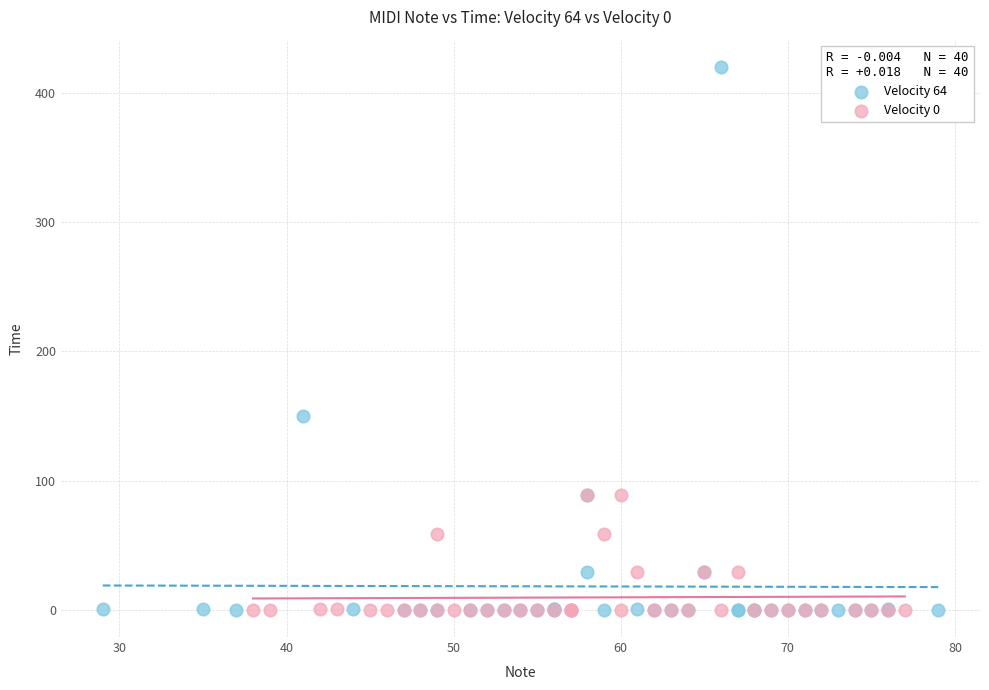

Which series has the largest Y range (max minus min)?

Velocity 64